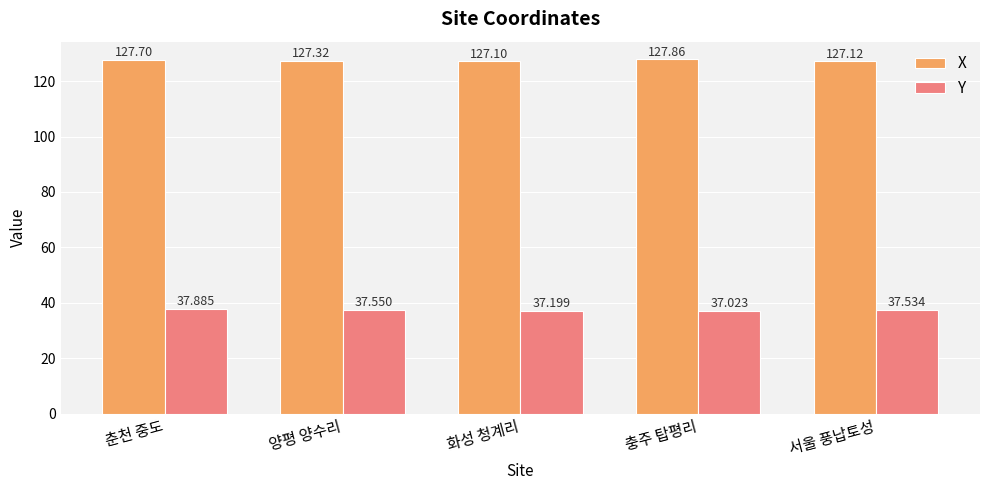

The value of Y at 양평 양수리 is 37.5. True or false?

True